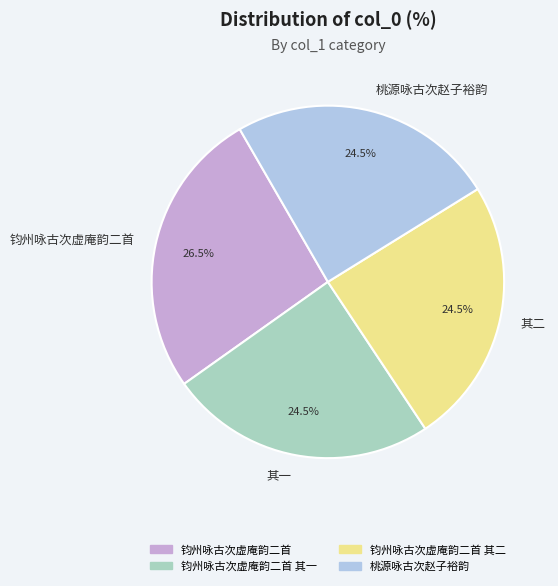

How many segments does this pie chart have?

4